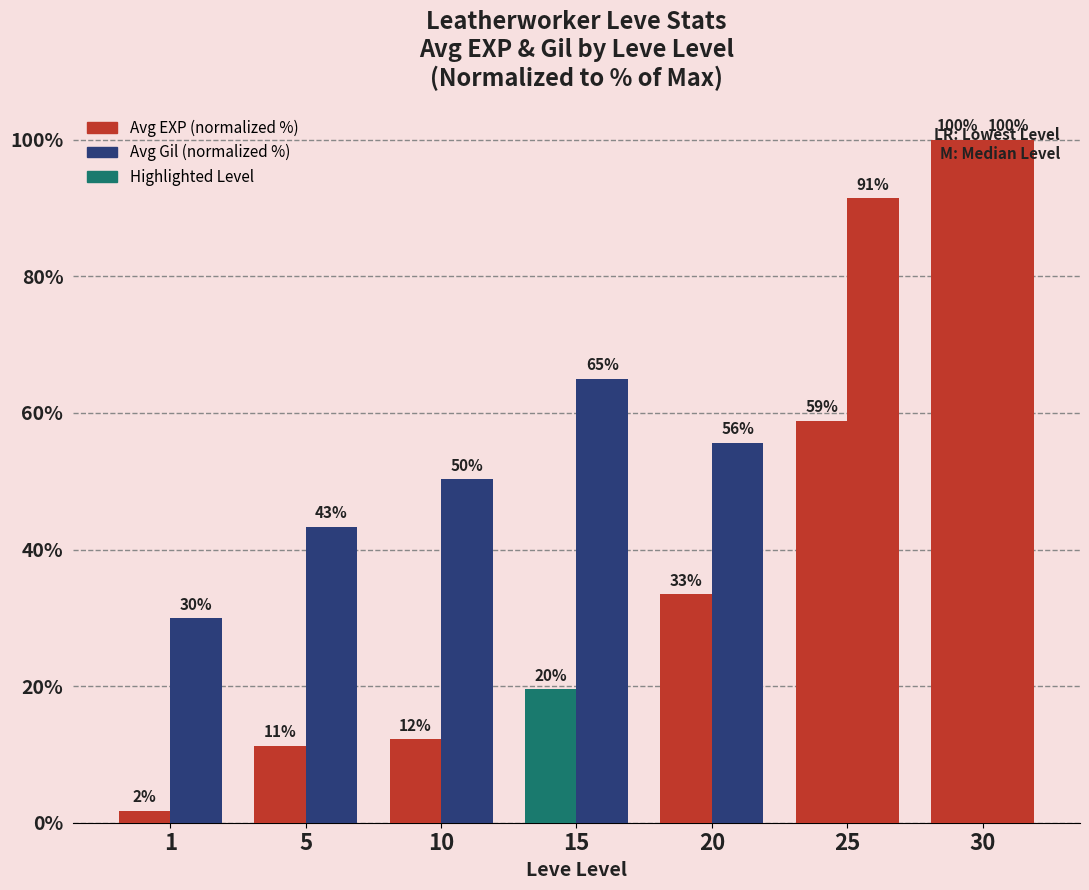

What is the smallest value displayed?

1.7